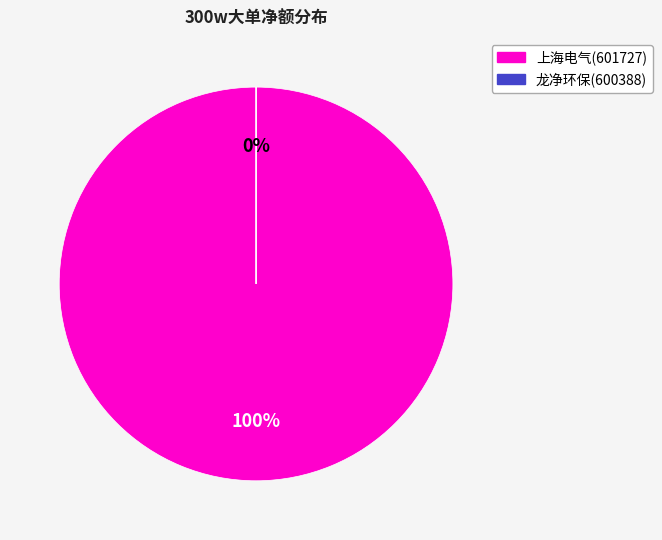

Rank the categories by value from lowest to highest.

龙净环保(600388), 上海电气(601727)